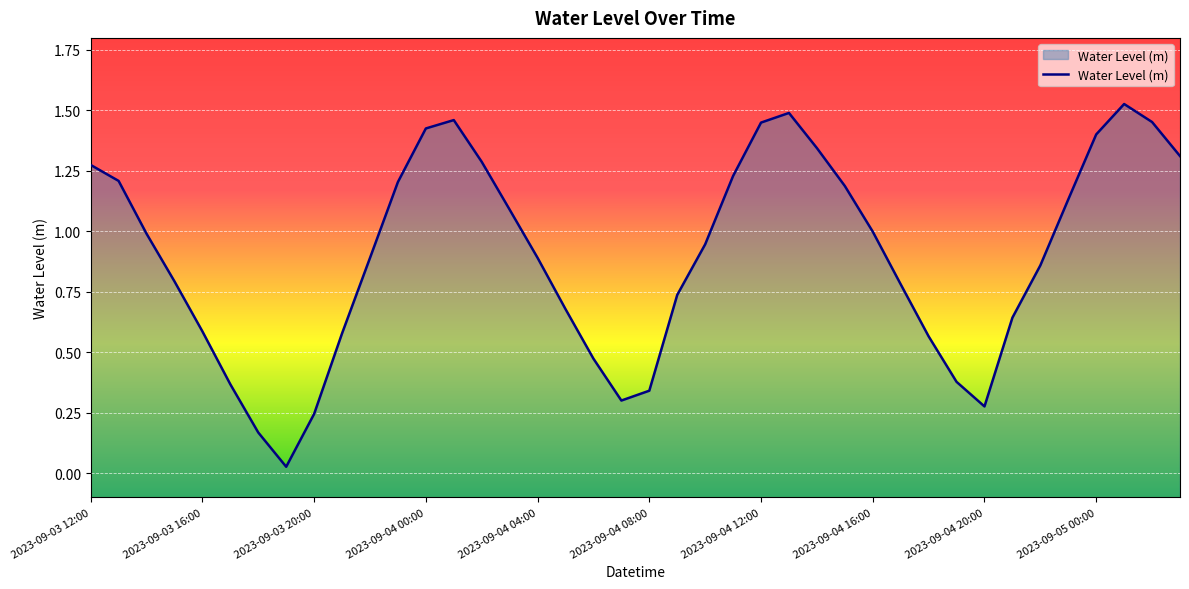

The chart shows a value of 1.2 at 2023-09-04 11:00. True or false?

True